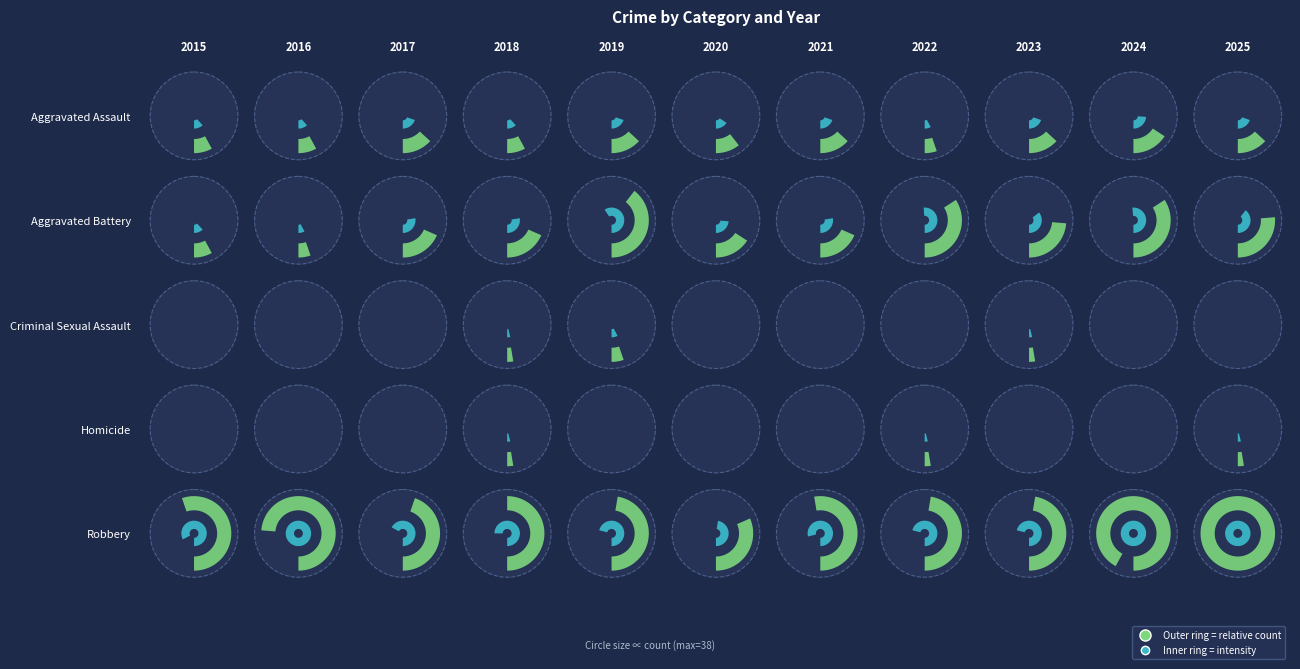

What is the sum of all Aggravated Battery values?

92